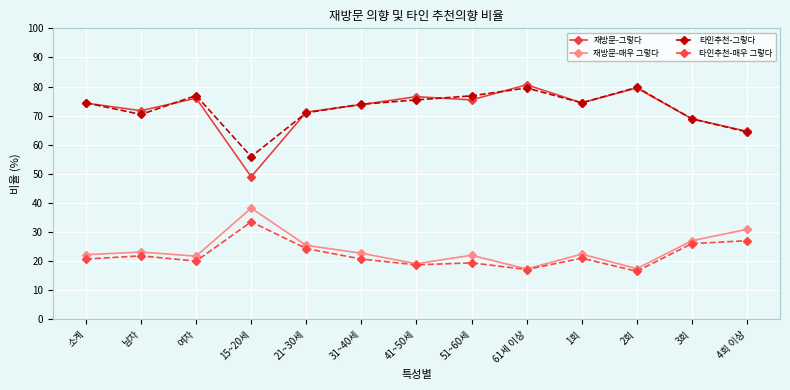

True or false: 타인추천-그렇다 has a value of 30.9 at 4회 이상.

False